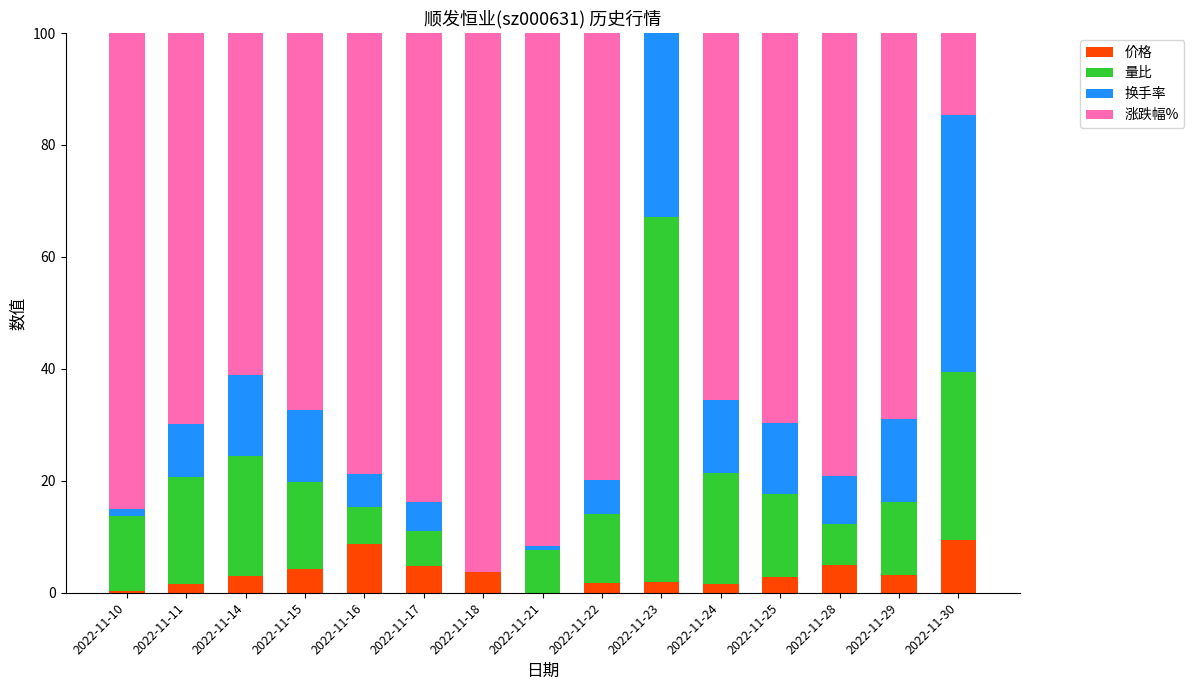

The 价格 series shows 5.0 at 2022-11-28. True or false?

True